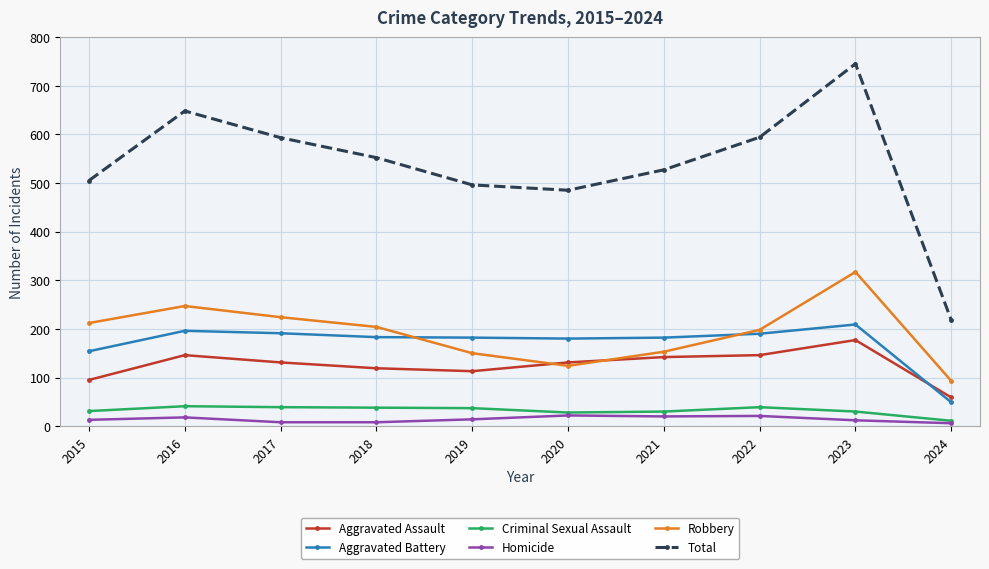

Which category has the highest value across all series?

2023